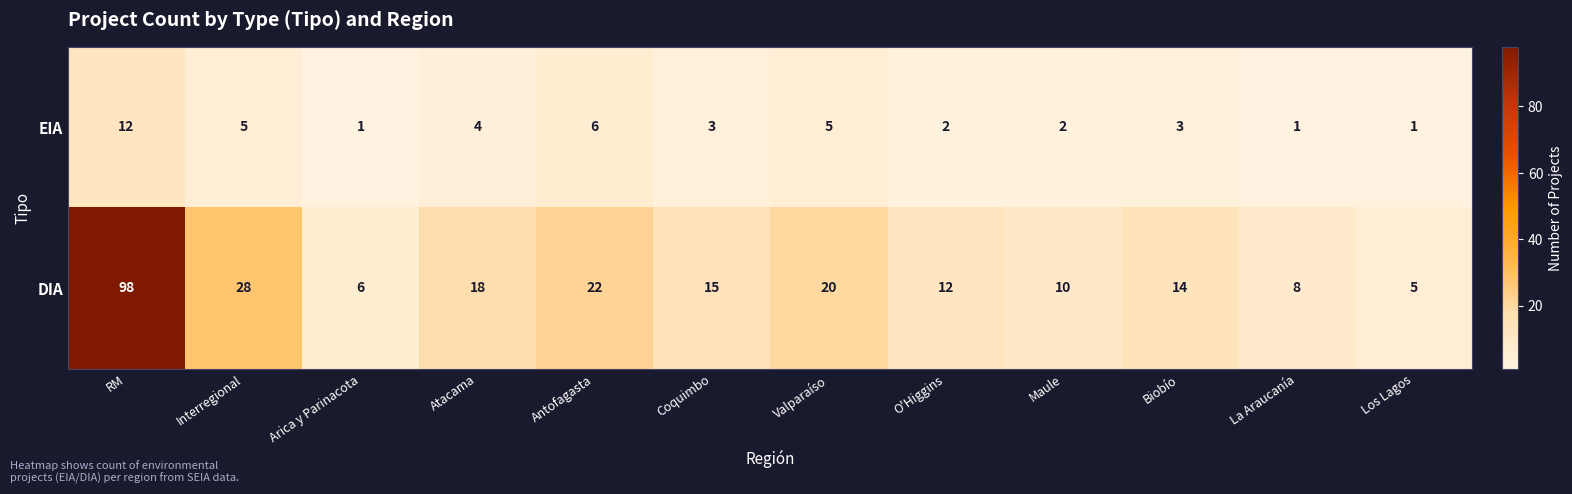

Reading left to right, transcribe all the data shown in this chart.

EIA: RM=12	Interregional=5	Arica y Parinacota=1	Atacama=4	Antofagasta=6	Coquimbo=3	Valparaíso=5	O'Higgins=2	Maule=2	Biobío=3	La Araucanía=1	Los Lagos=1
DIA: RM=98	Interregional=28	Arica y Parinacota=6	Atacama=18	Antofagasta=22	Coquimbo=15	Valparaíso=20	O'Higgins=12	Maule=10	Biobío=14	La Araucanía=8	Los Lagos=5